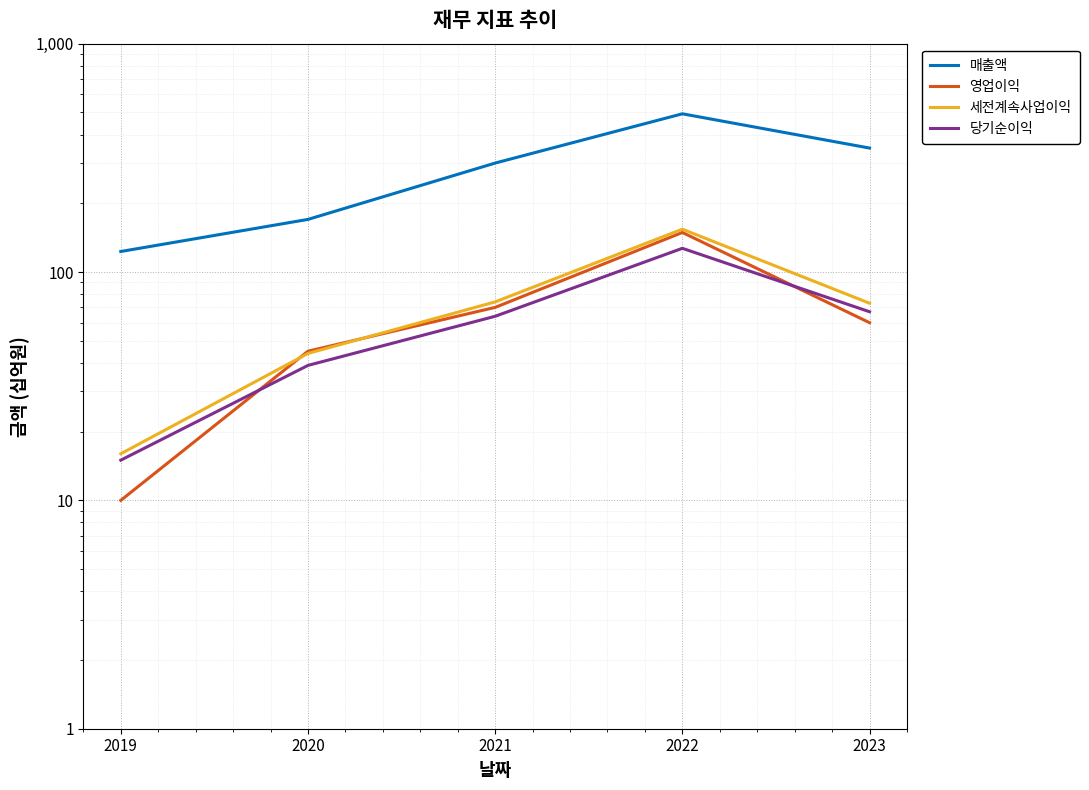

True or false: 당기순이익 has a value of 39 at 2020.

True